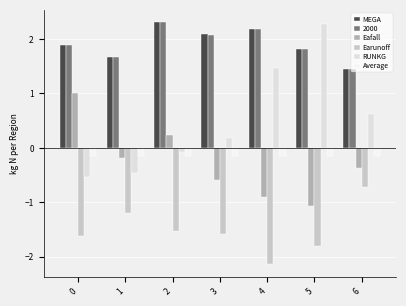

What is the difference between the second highest and second lowest values in the Earunoff series?

0.6